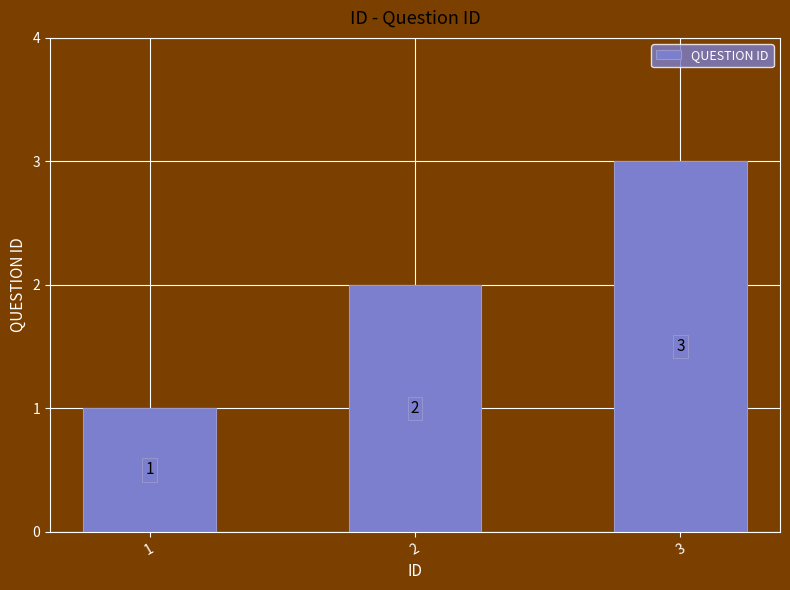

Reading left to right, transcribe all the data shown in this chart.

1	2	3